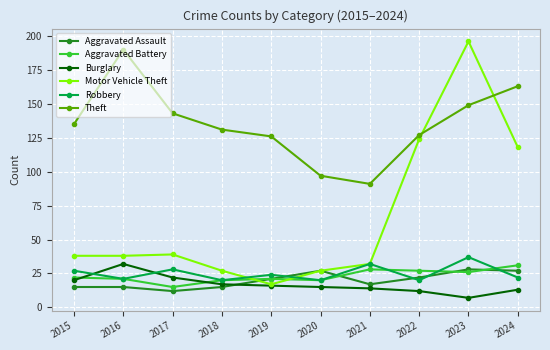

Which series has the largest total across all categories?

Theft